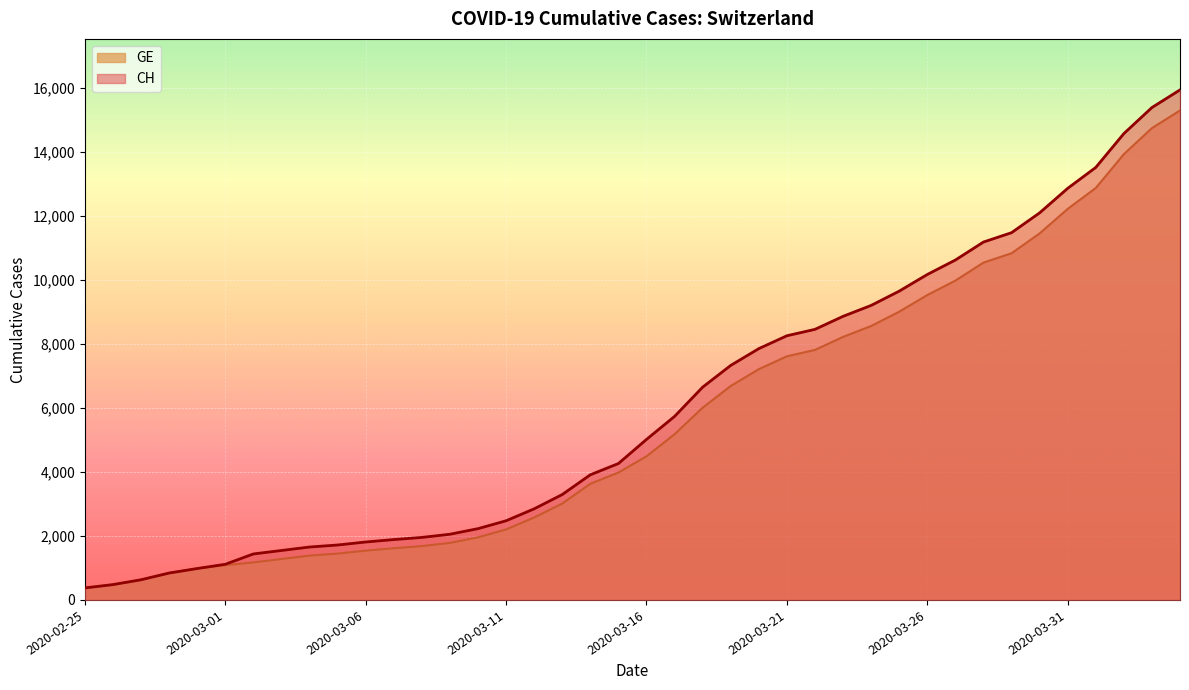

Reading right to left, list all the values displayed in this chart.

CH: 2020-04-04=15926	2020-04-03=15375	2020-04-02=14561	2020-04-01=13505	2020-03-31=12852	2020-03-30=12086	2020-03-29=11467	2020-03-28=11175	2020-03-27=10613	2020-03-26=10162	2020-03-25=9642	2020-03-24=9196	2020-03-23=8855	2020-03-22=8449	2020-03-21=8249	2020-03-20=7847	2020-03-19=7323	2020-03-18=6644	2020-03-17=5731	2020-03-16=5012	2020-03-15=4259	2020-03-14=3908	2020-03-13=3291	2020-03-12=2845	2020-03-11=2472	2020-03-10=2226	2020-03-09=2051	2020-03-08=1952	2020-03-07=1885	2020-03-06=1809	2020-03-05=1715	2020-03-04=1652	2020-03-03=1544	2020-03-02=1436	2020-03-01=1113	2020-02-29=981	2020-02-28=840	2020-02-27=630	2020-02-26=479	2020-02-25=375
GE: 2020-04-04=15284	2020-04-03=14733	2020-04-02=13919	2020-04-01=12863	2020-03-31=12210	2020-03-30=11444	2020-03-29=10825	2020-03-28=10533	2020-03-27=9971	2020-03-26=9520	2020-03-25=9000	2020-03-24=8554	2020-03-23=8213	2020-03-22=7807	2020-03-21=7607	2020-03-20=7205	2020-03-19=6681	2020-03-18=6002	2020-03-17=5174	2020-03-16=4485	2020-03-15=3978	2020-03-14=3627	2020-03-13=3010	2020-03-12=2574	2020-03-11=2201	2020-03-10=1955	2020-03-09=1780	2020-03-08=1681	2020-03-07=1614	2020-03-06=1538	2020-03-05=1447	2020-03-04=1384	2020-03-03=1278	2020-03-02=1171	2020-03-01=1083	2020-02-29=981	2020-02-28=840	2020-02-27=630	2020-02-26=479	2020-02-25=375